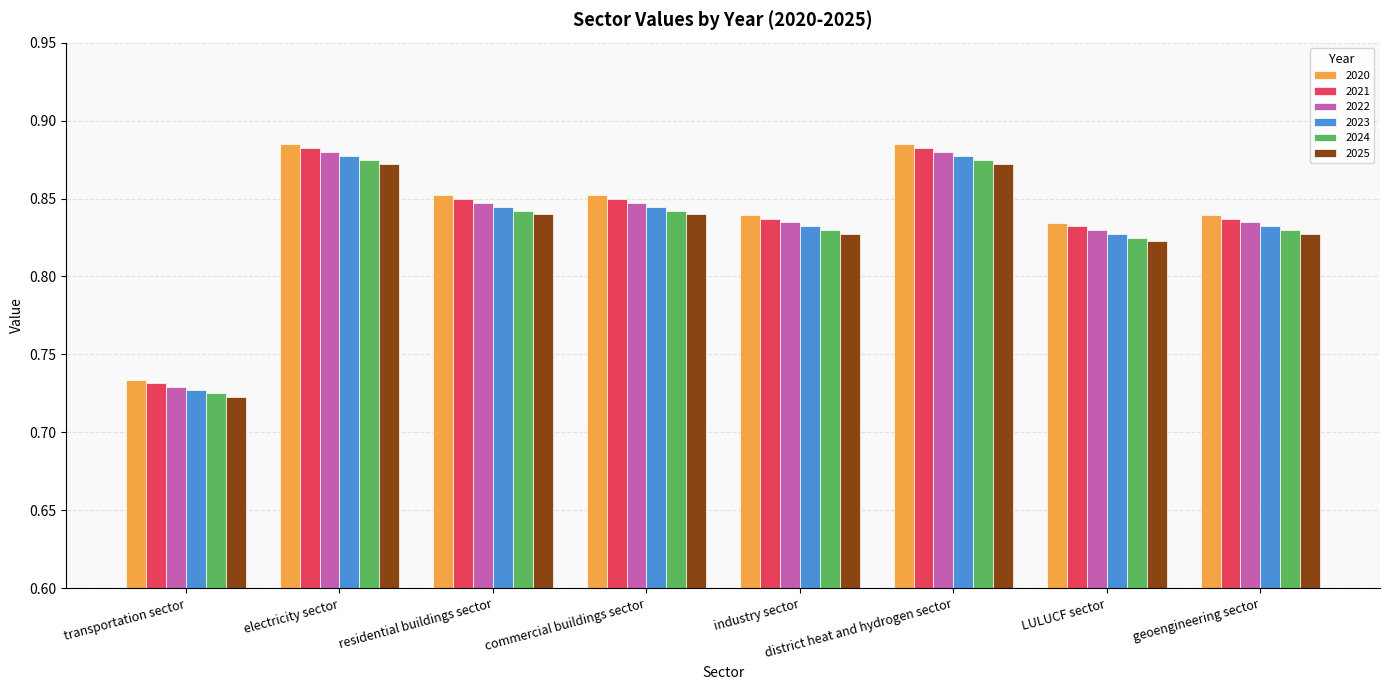

What is the label of the 8th bar from the left?

geoengineering sector